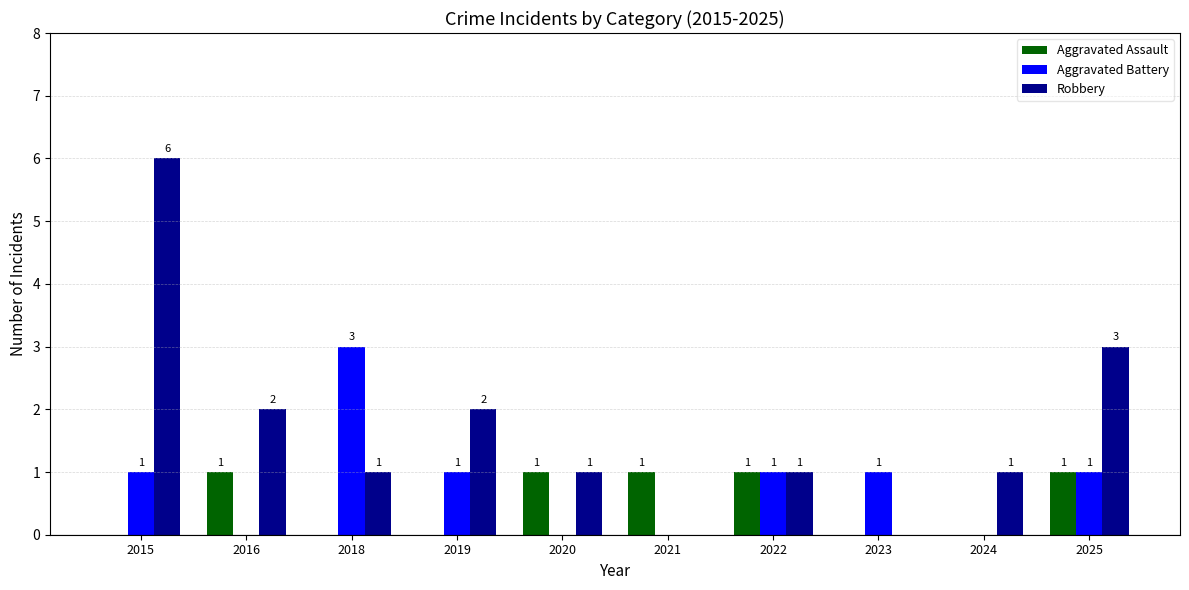

Which label corresponds to the largest value in the chart?

2015